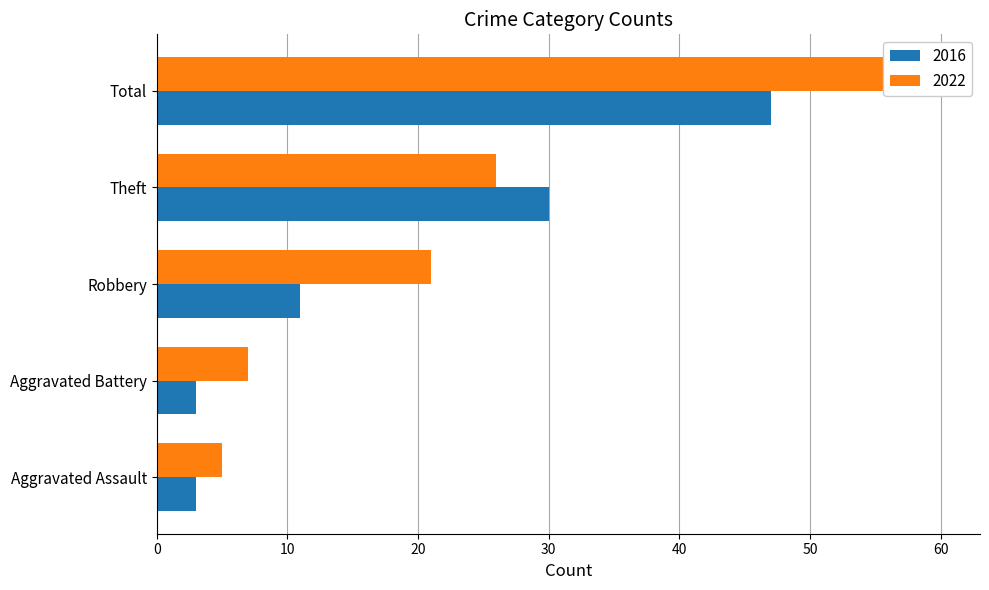

Read the 2022 value at Robbery, to the nearest 5.

20